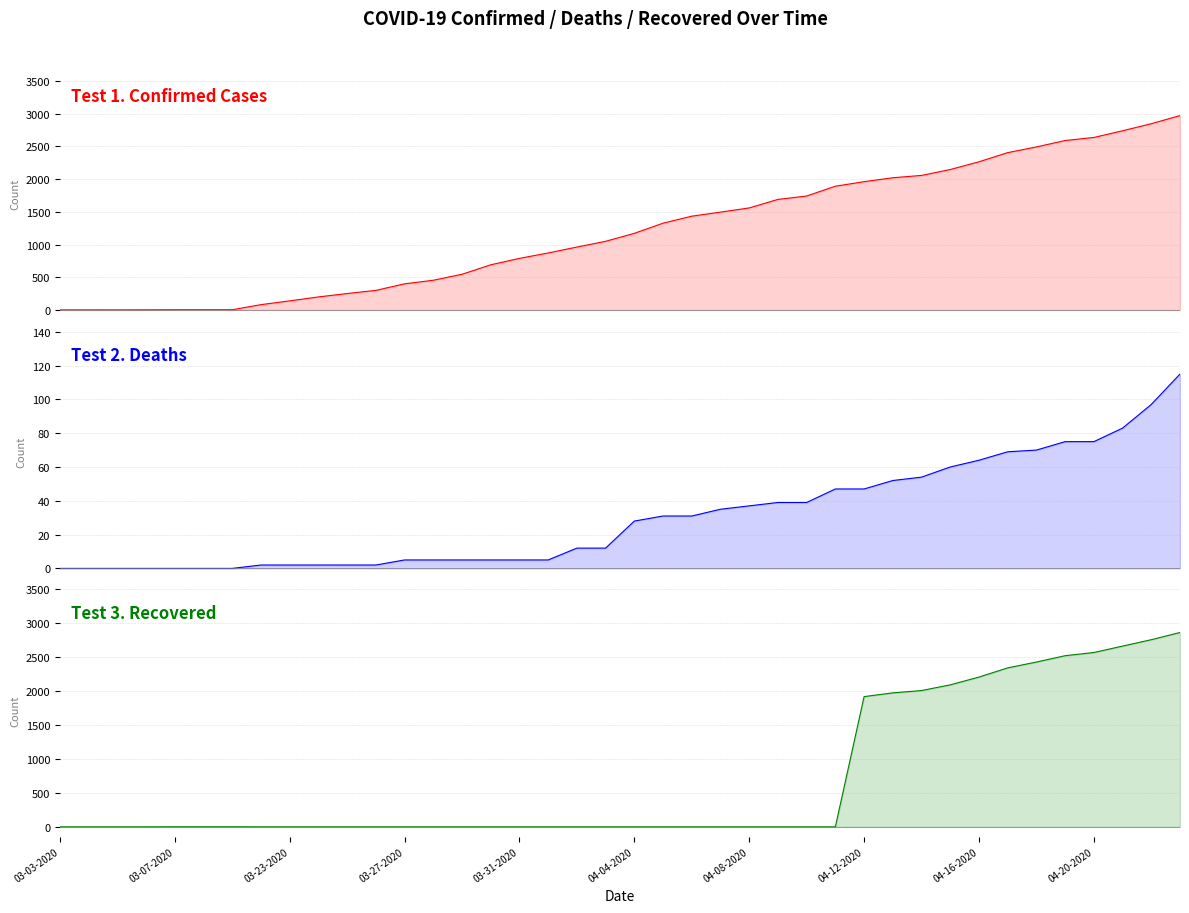

The Recovered series shows 0 at 03-27-2020. True or false?

True